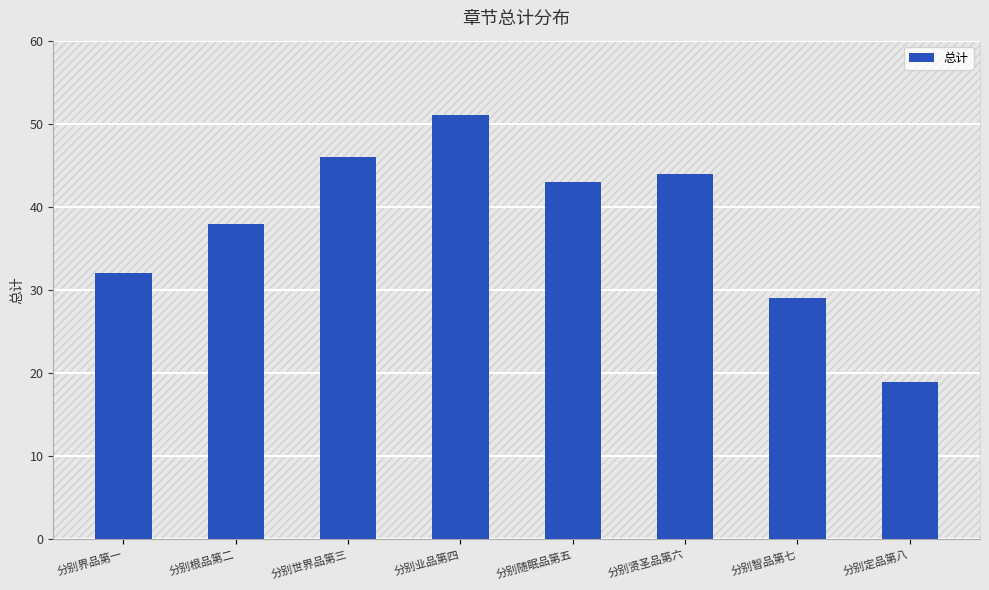

Does the chart contain stacked bars?

No